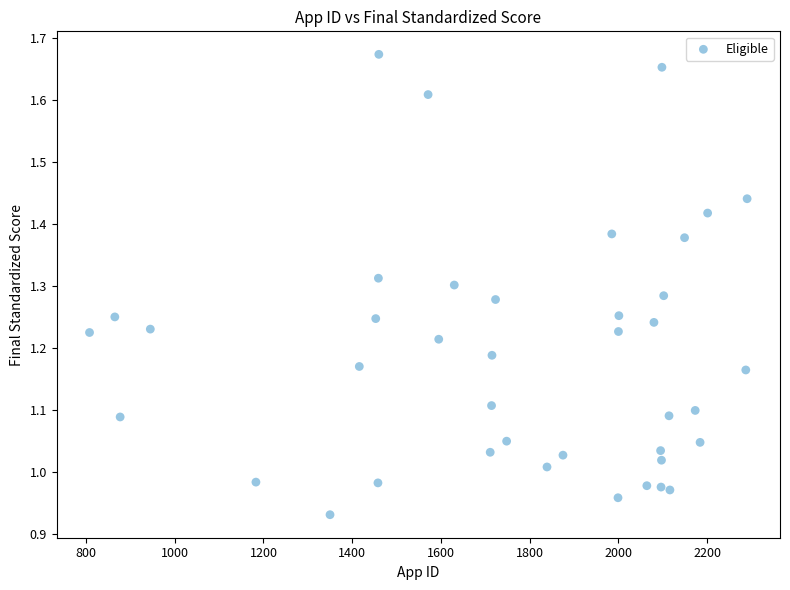

What is the range of Y values (max minus min)?

0.7